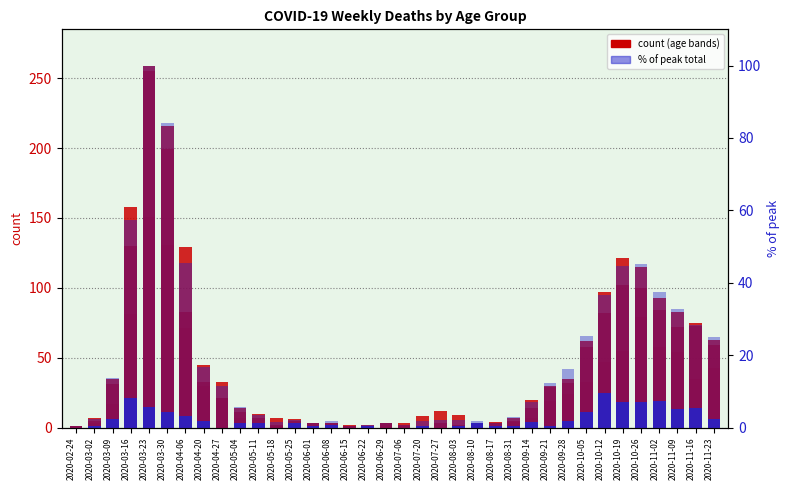

What position from the left is 2020-06-01?

14